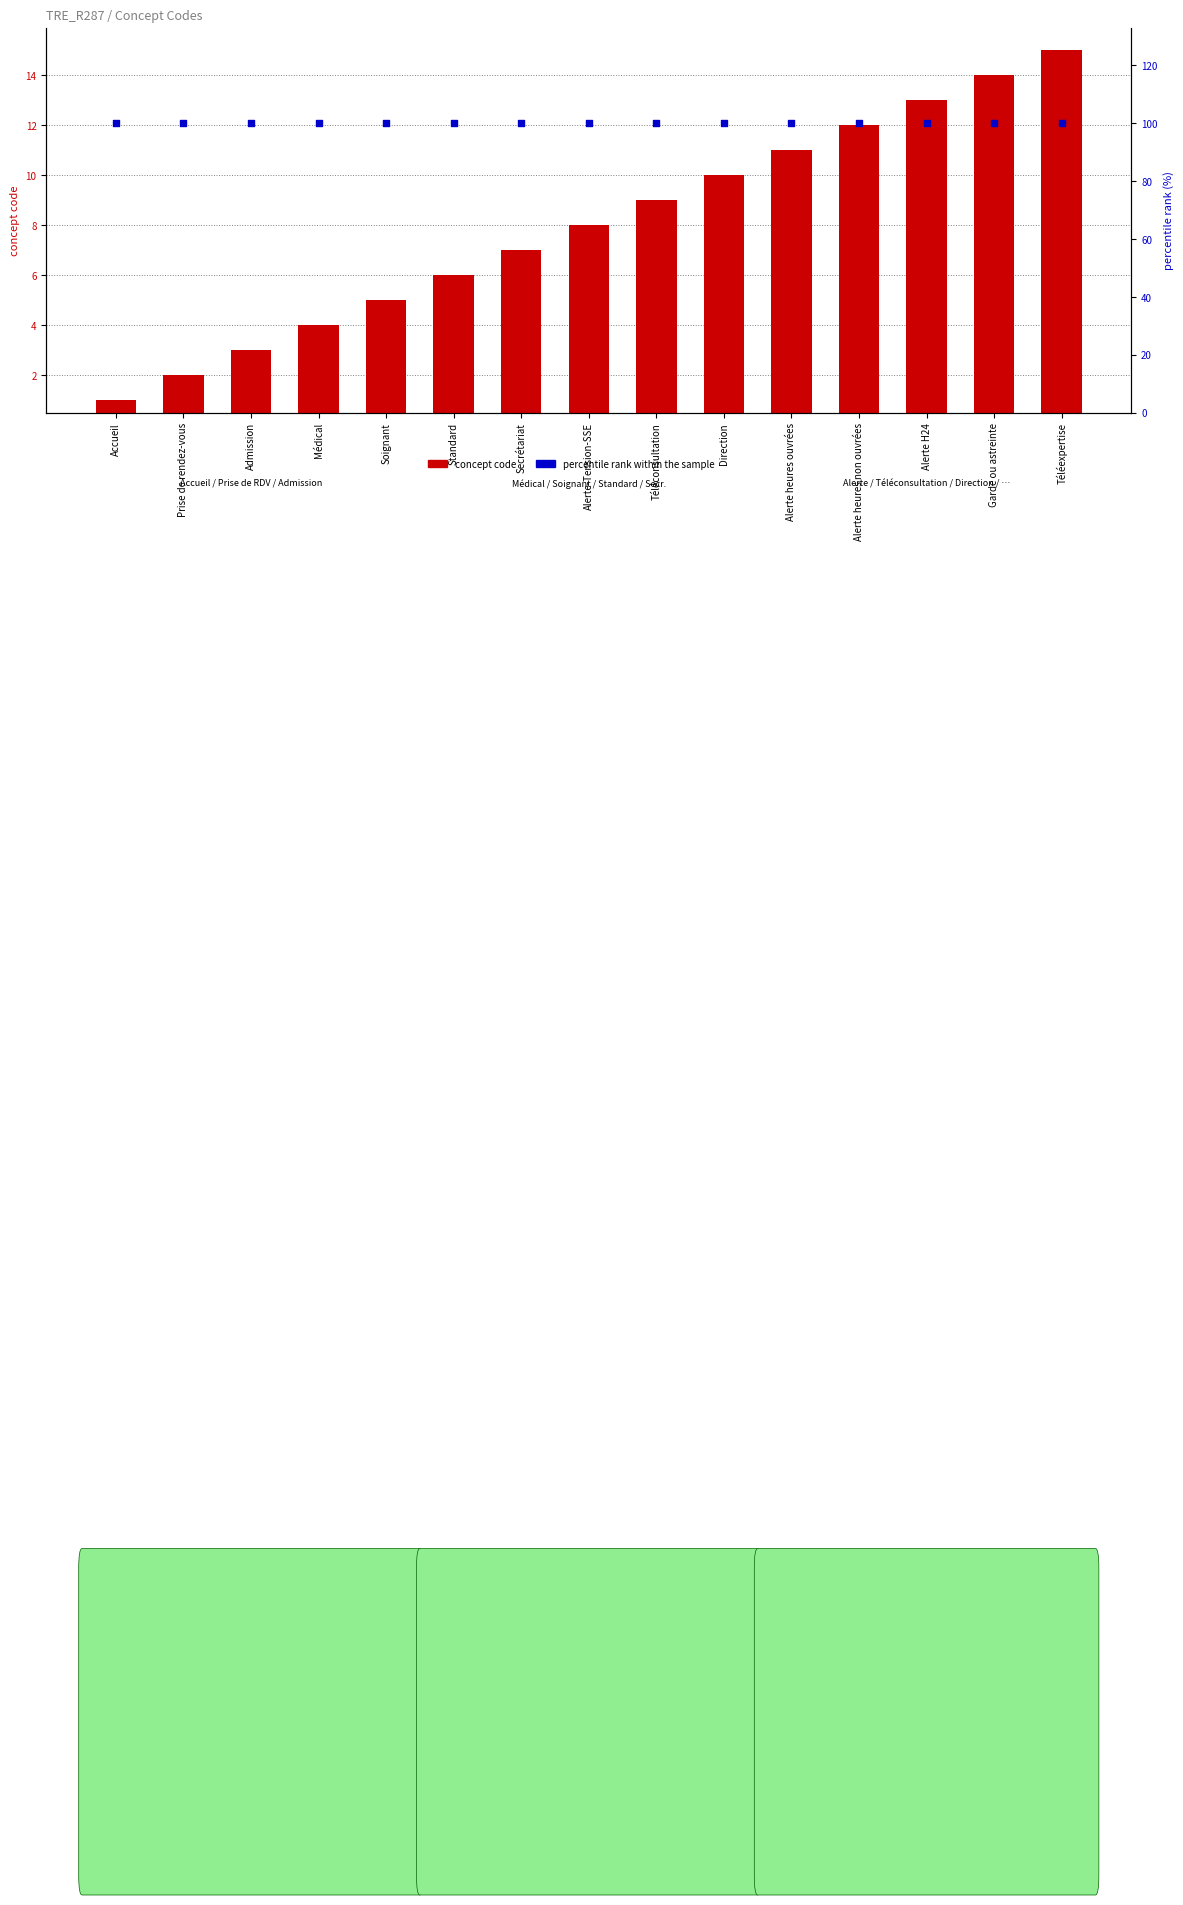

At which category is the sum across all series the highest?

Téléexpertise